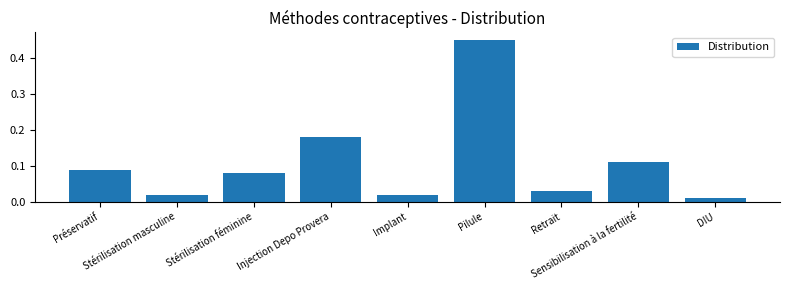

How many bars are there in total?

9